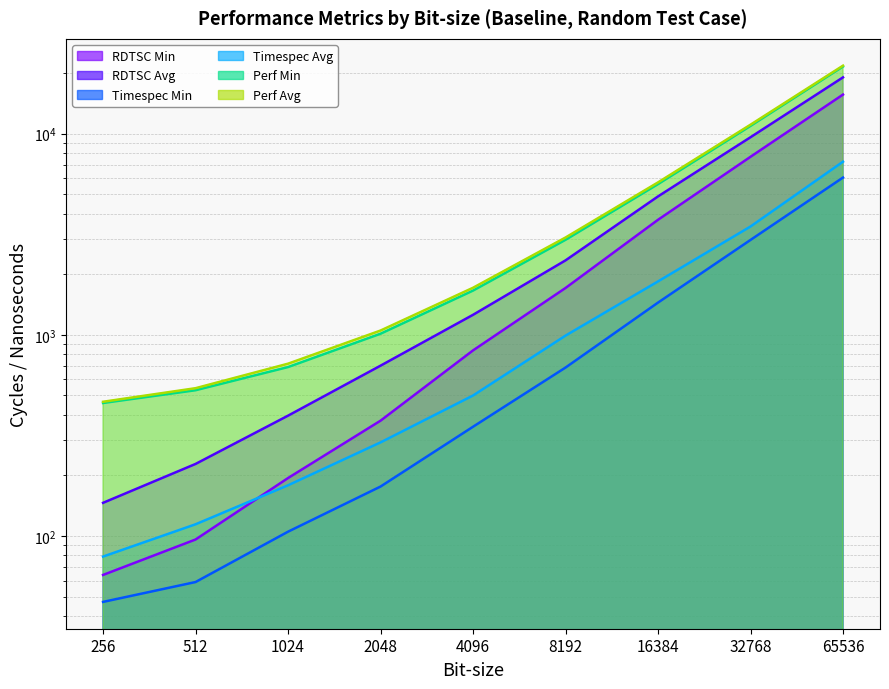

True or false: RDTSC Min has a value of 346.4 at 1024.

False